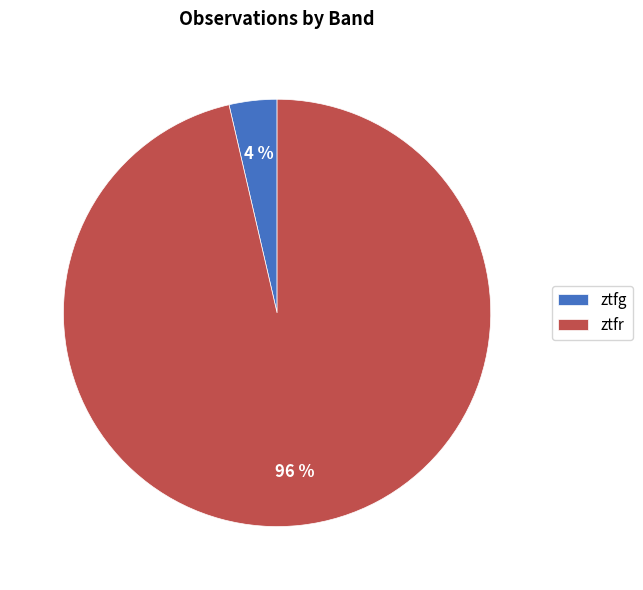

Is it true that ztfr is 90% of the pie?

False